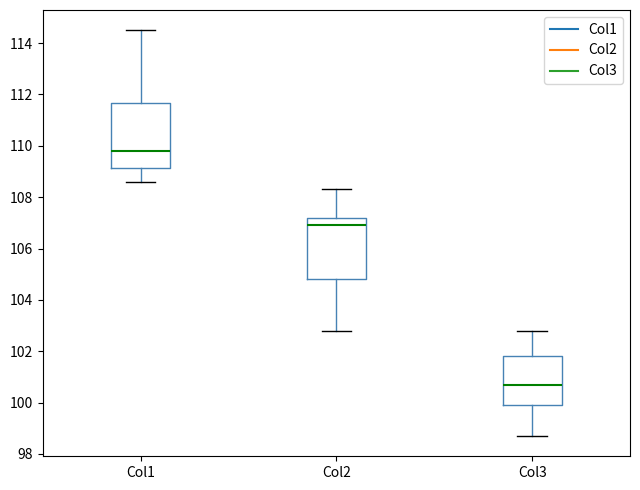

Where does the median line of the box for Col2 sit on the y-axis? The values are not printed on the chart, so give them approximately, as read against the axis.

107.0